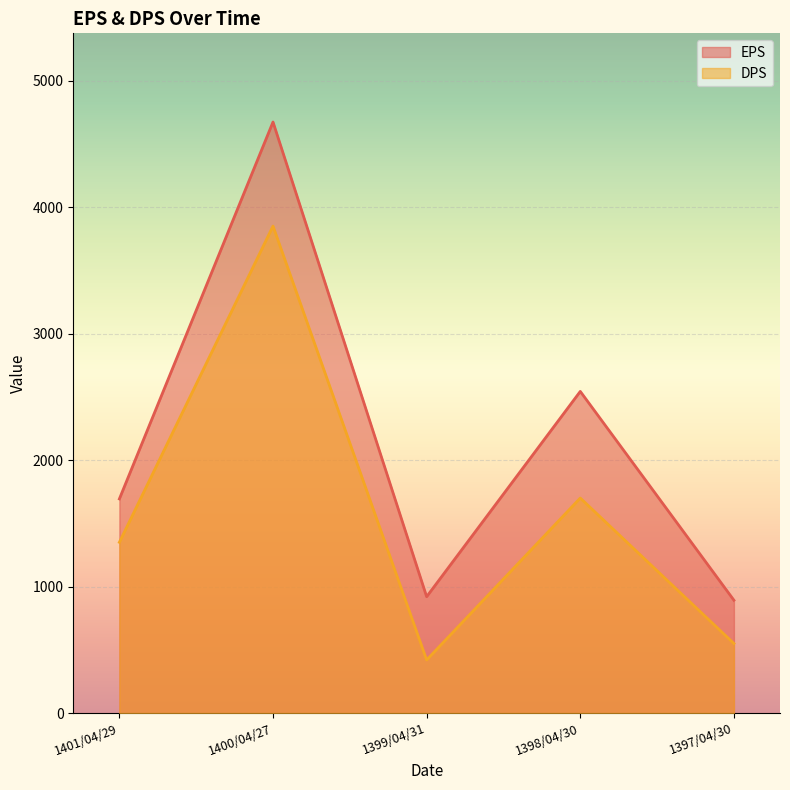

List the series in order of their overall mean, lowest first.

DPS, EPS